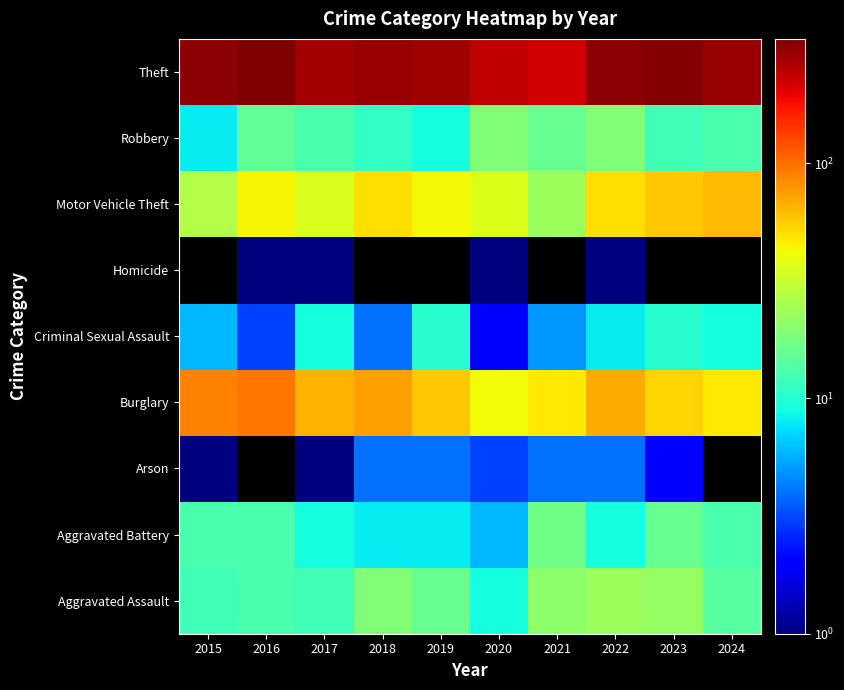

Between 2024 and 2020, which is larger?

2024